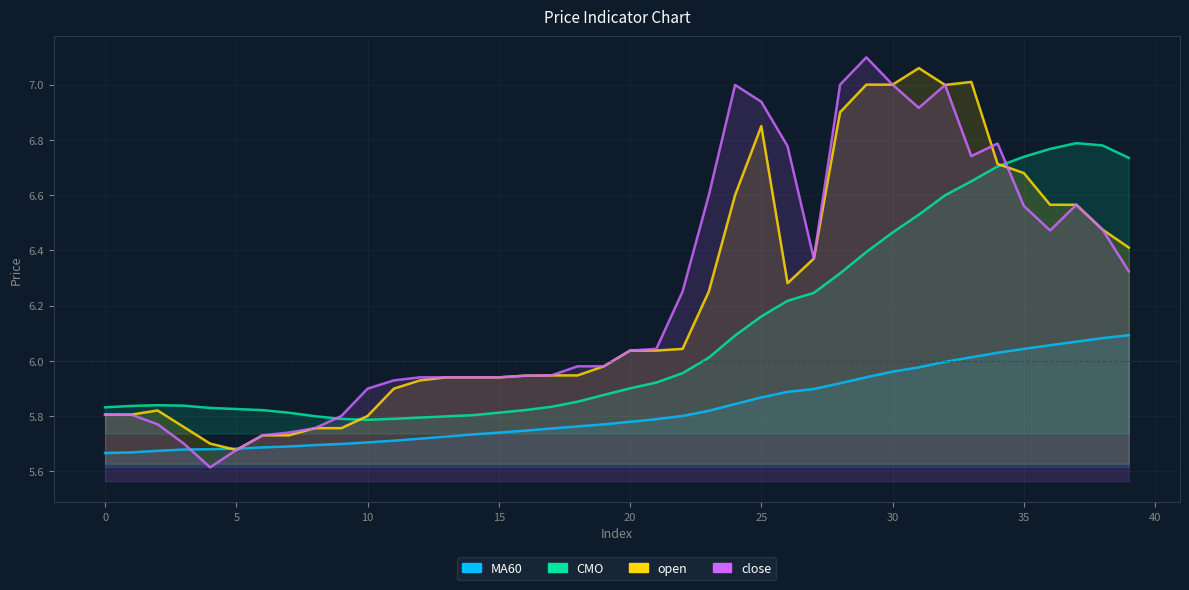

How many interior local peaks does the CMO series have?

2